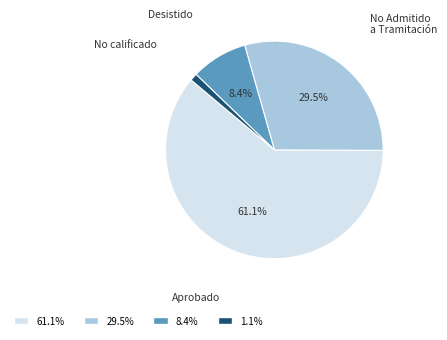

Which category has the biggest portion of the pie?

Aprobado